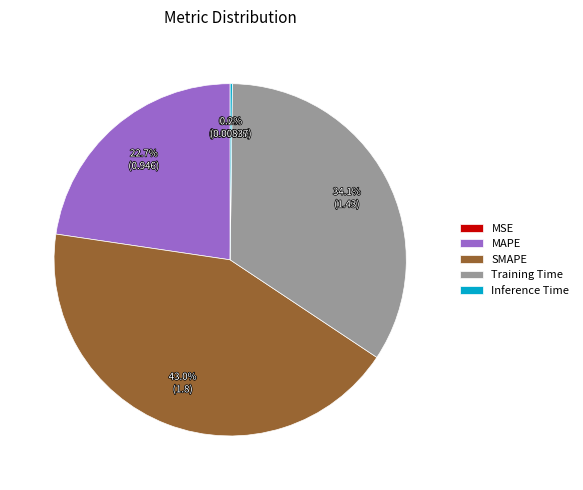

Is MAPE the majority of the pie?

No